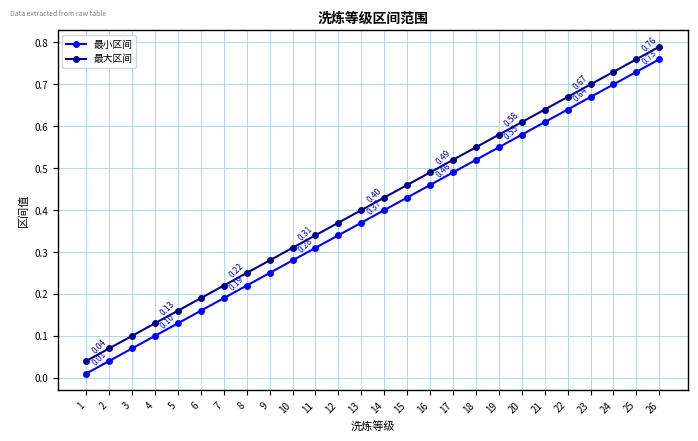

True or false: 最小区间 and 最大区间 cross at least once.

False